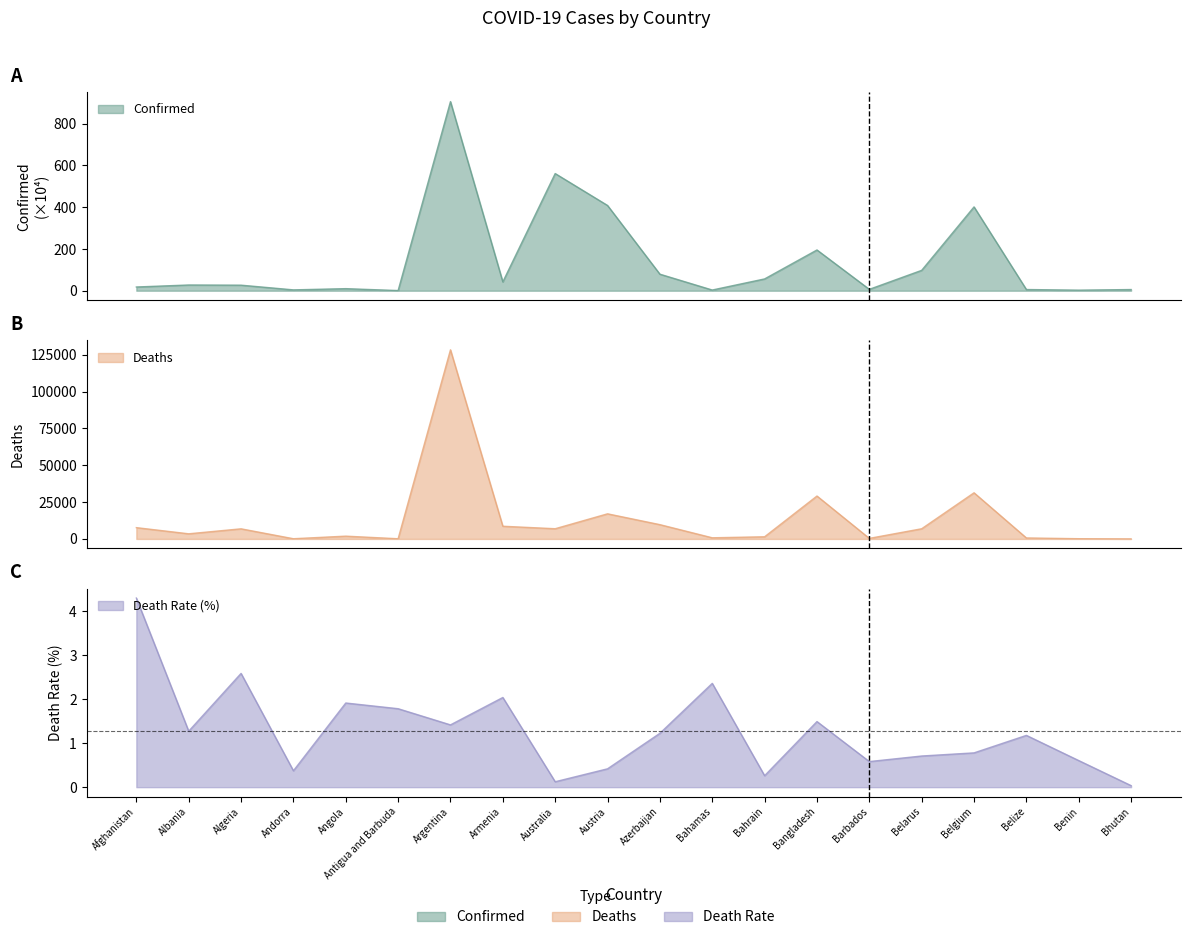

What is the label of the 5th point from the left?

Angola